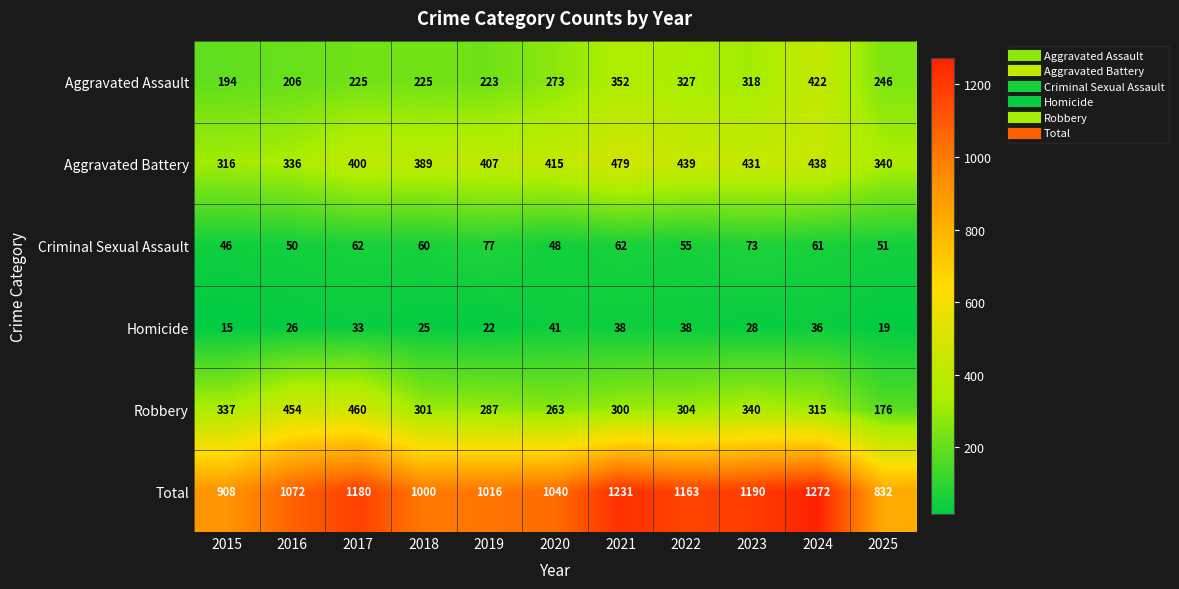

What is the difference between the Robbery values at 2015 and 2022?

33